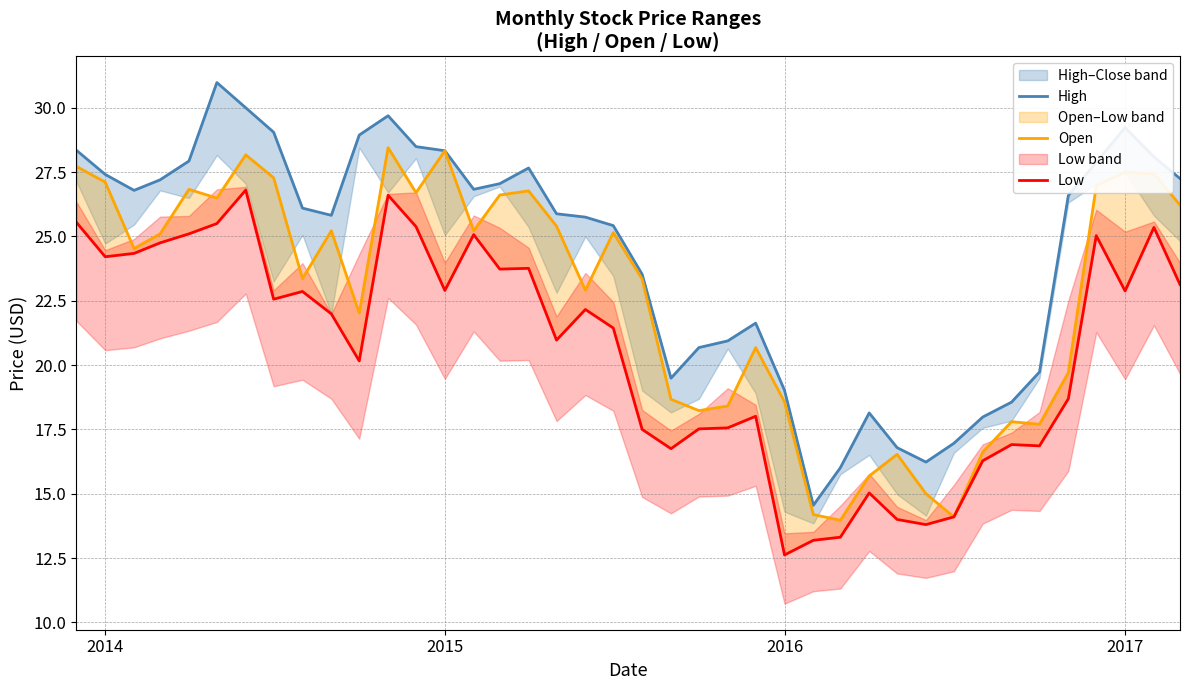

Which series has the largest total across all categories?

High